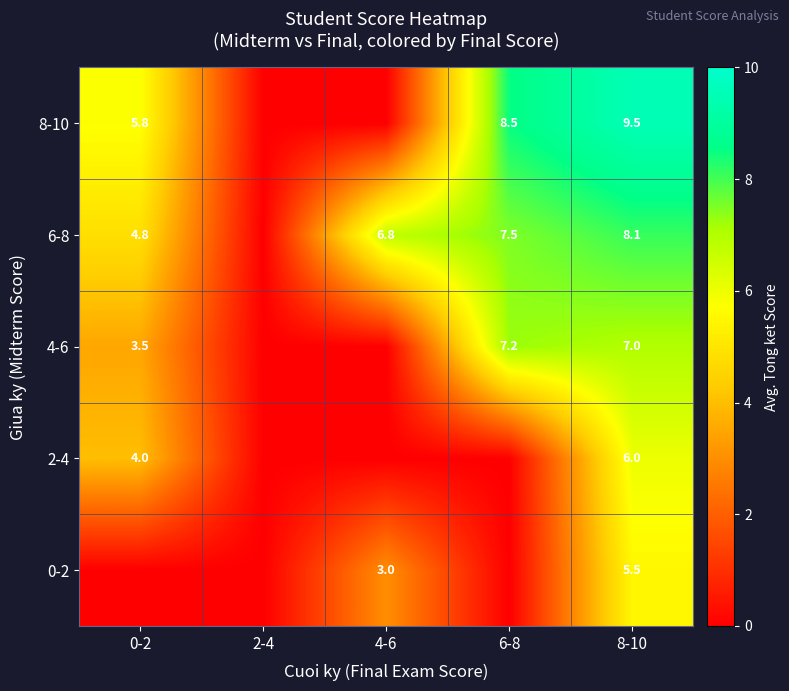

The 8-10 series shows 1.5 at 0-2. True or false?

False